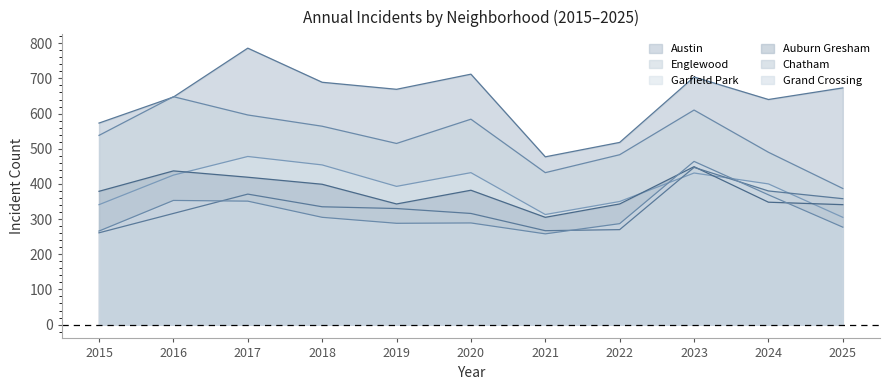

True or false: Englewood and Grand Crossing intersect in this chart.

False